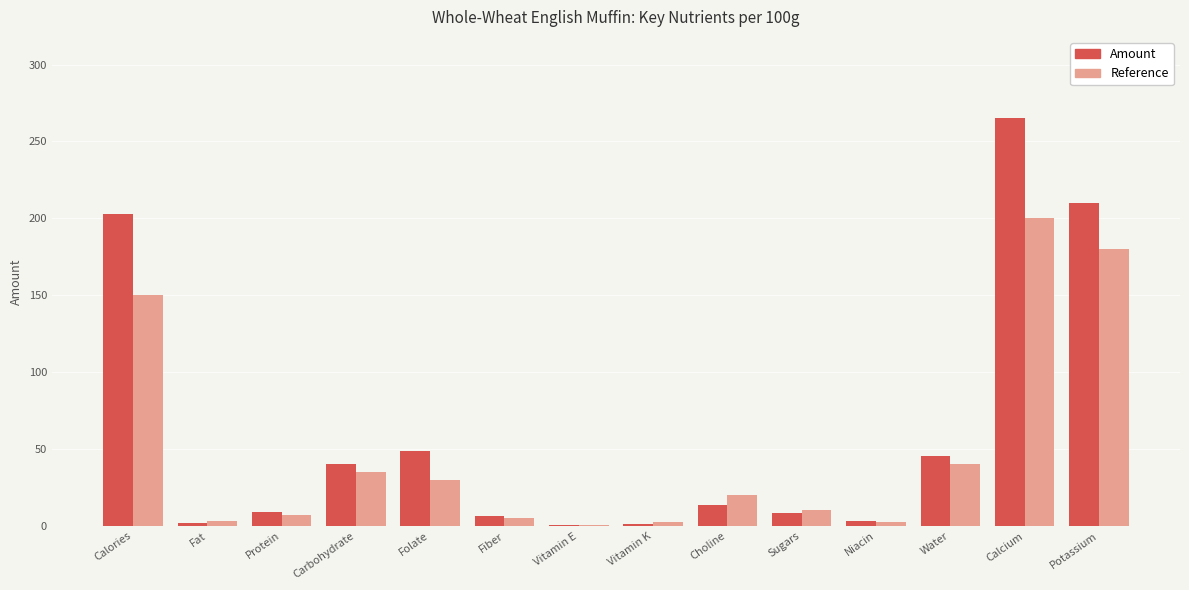

How many data points does each series have?

14